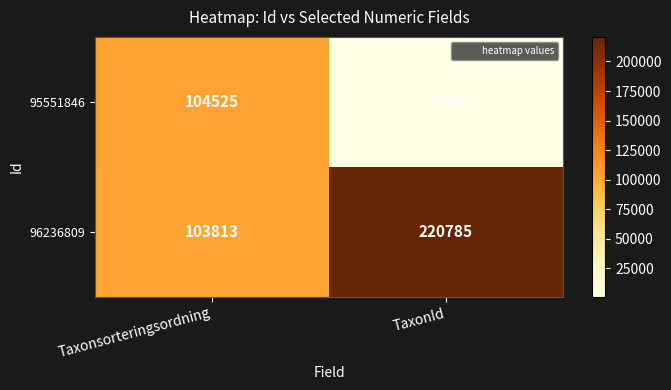

How many categories are shown in the chart?

2